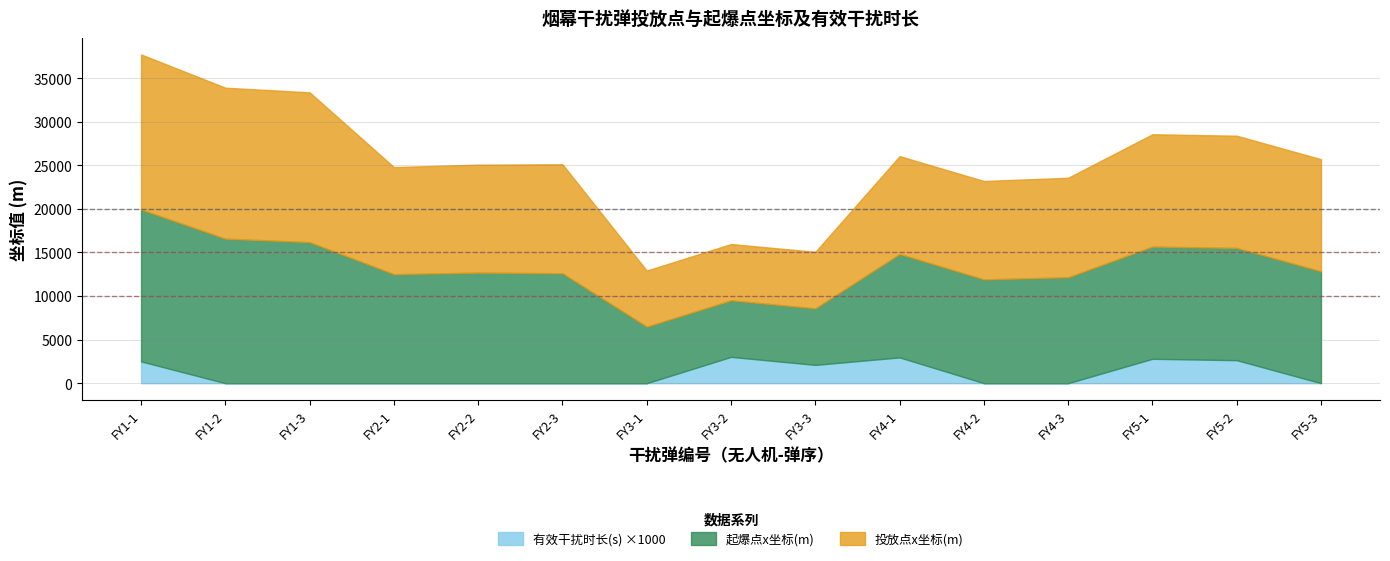

What is the spread (max minus min) of values at FY2-3?

12615.8